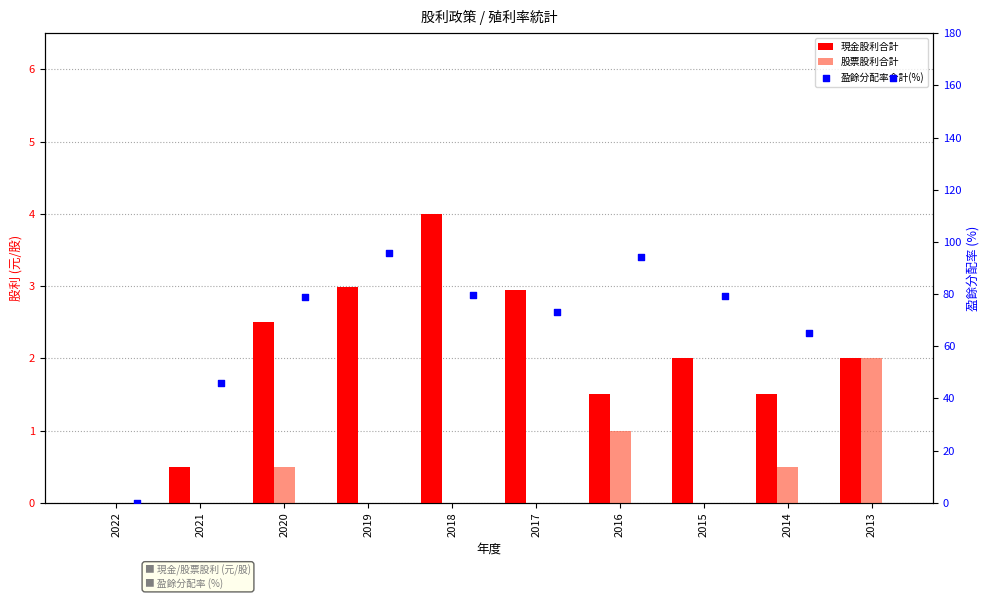

Which series has the largest total across all categories?

盈餘分配率合計(%)